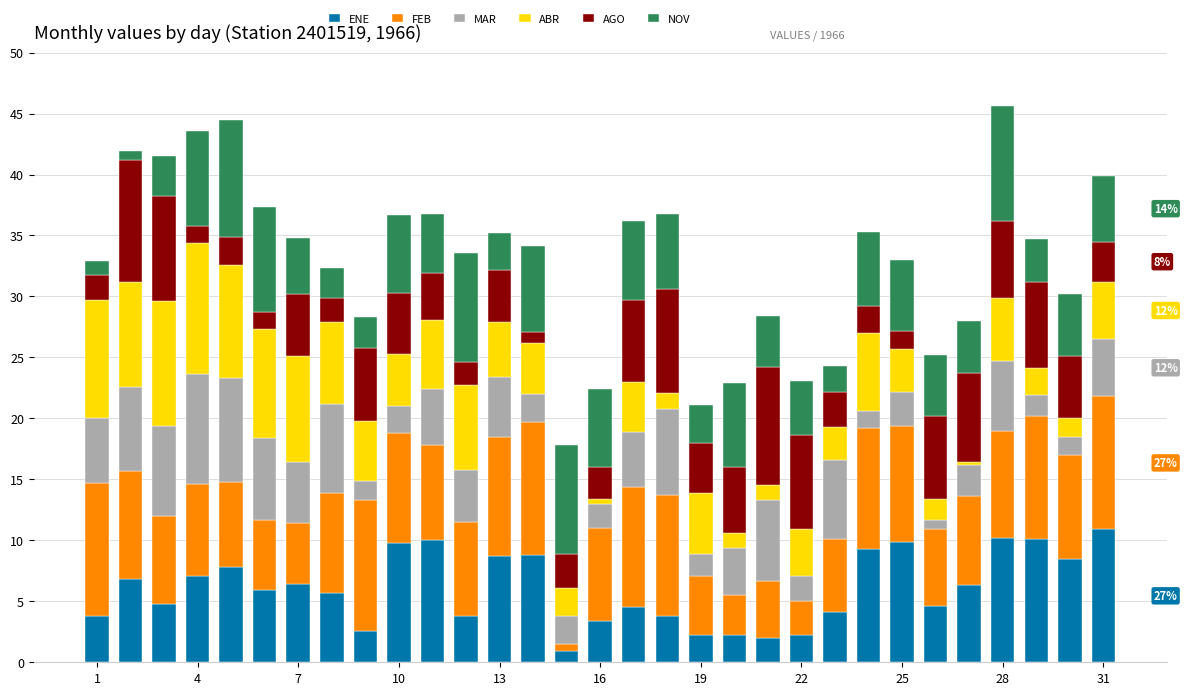

What is the highest value of the ENE series?

10.9